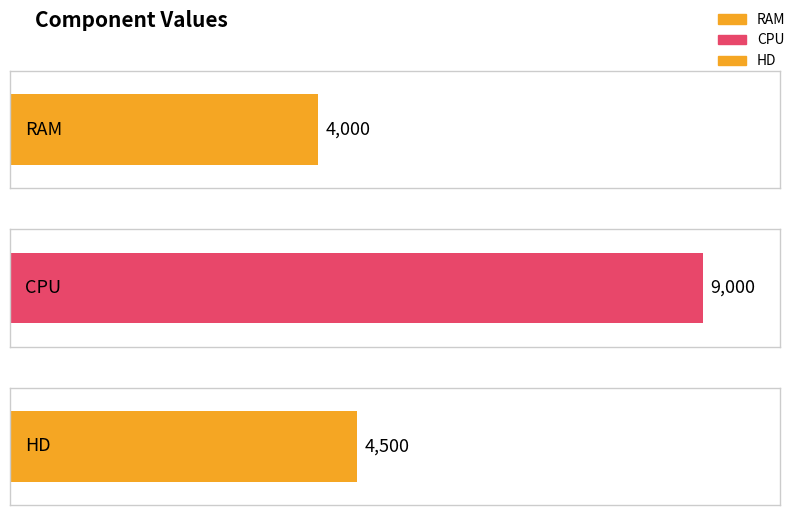

Which has a higher value, RAM or CPU?

CPU